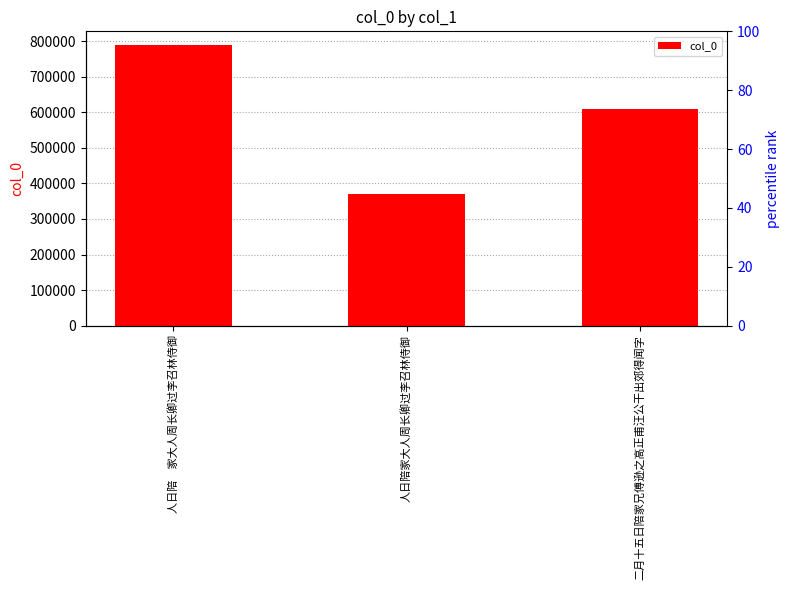

Approximately how many times larger is the value at 人日陪家大人周长卿过李召林侍御 compared to 人日陪　家大人周长卿过李召林侍御?

0.5